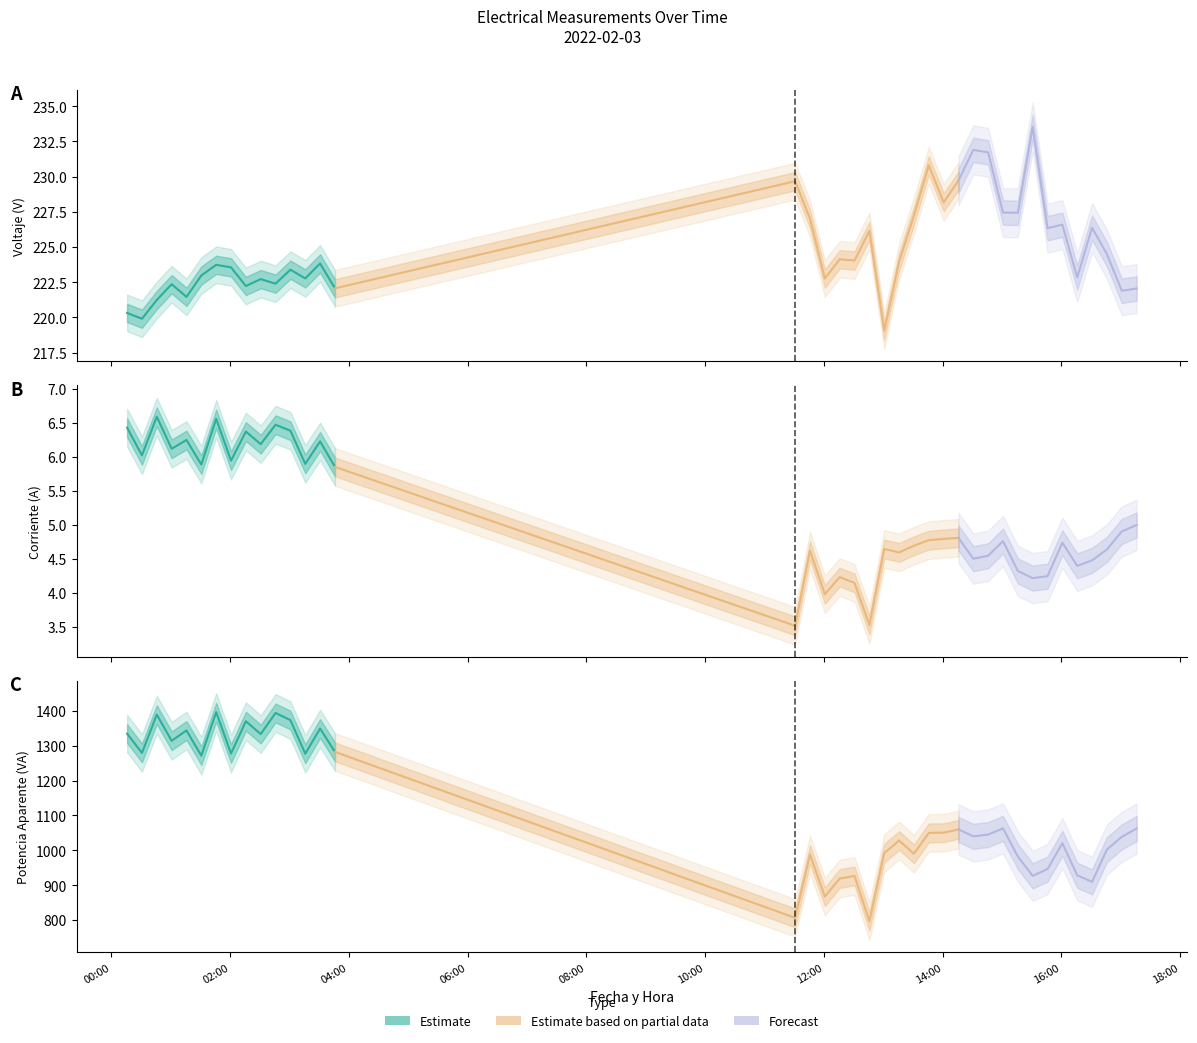

How many lines are shown in the chart?

3